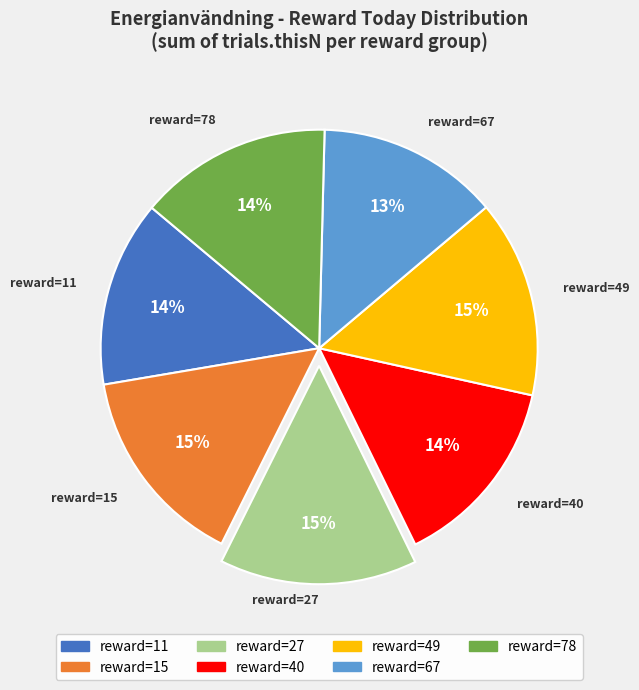

To the nearest percent, what is the average slice percentage?

14%